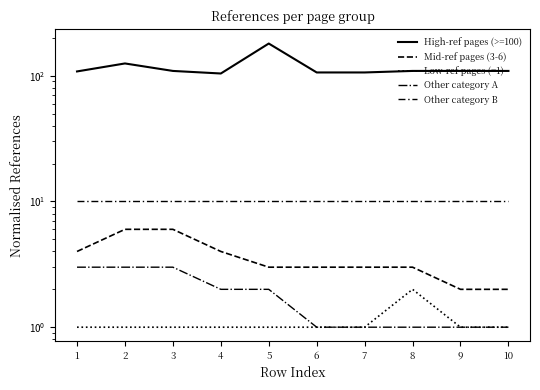

Is it true that Other category A equals 1 at 4?

False